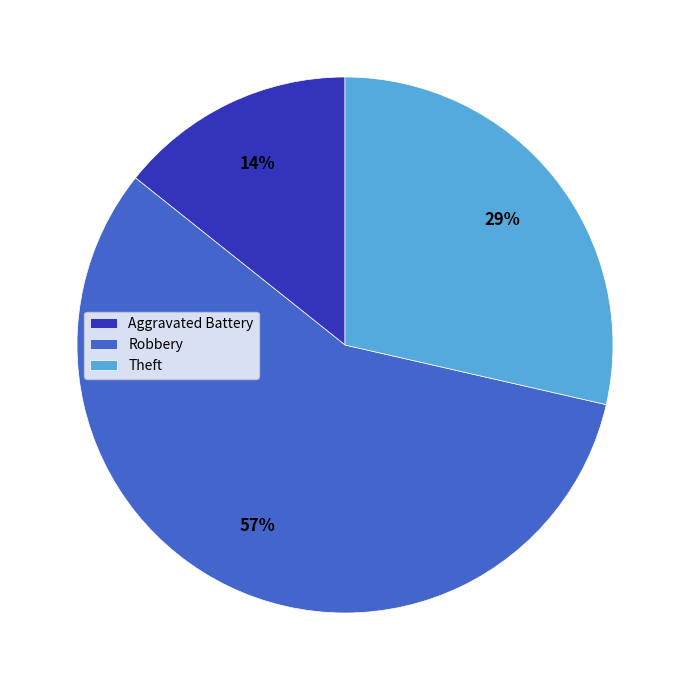

The Aggravated Battery slice represents 1% of the pie. True or false?

False